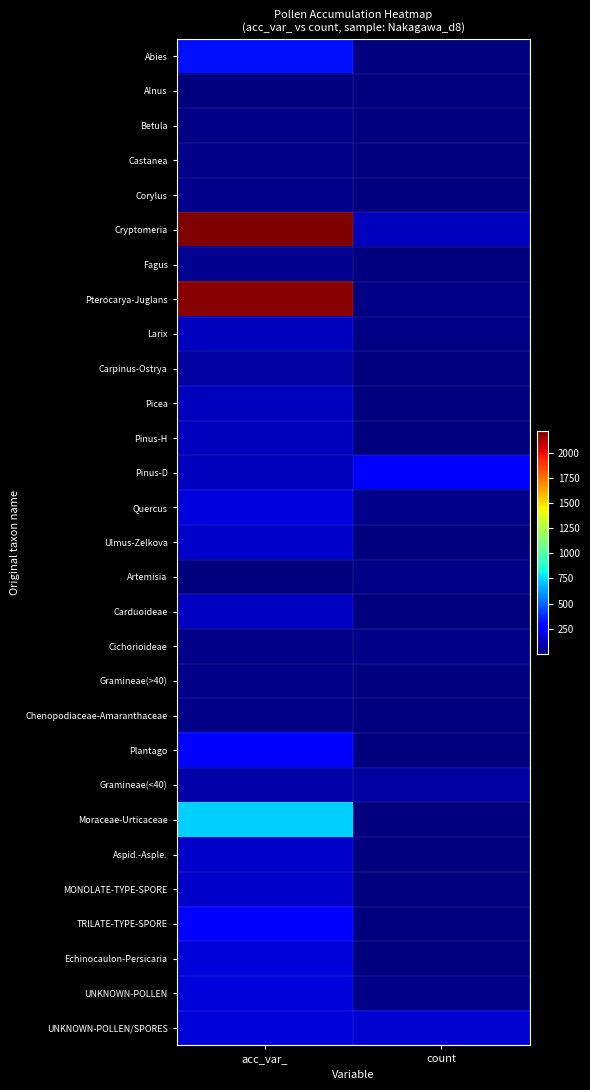

Reading left to right, what are all the values shown in this chart?

Abies: acc_var_=321	count=1
Alnus: acc_var_=5	count=9
Betula: acc_var_=12	count=3
Castanea: acc_var_=19	count=1
Corylus: acc_var_=31	count=1
Cryptomeria: acc_var_=2223	count=127
Fagus: acc_var_=42	count=5
Pterocarya-Juglans: acc_var_=2200	count=15
Larix: acc_var_=123	count=15
Carpinus-Ostrya: acc_var_=70	count=1
Picea: acc_var_=126	count=1
Pinus-H: acc_var_=124	count=1
Pinus-D: acc_var_=125	count=263
Quercus: acc_var_=189	count=32
Ulmus-Zelkova: acc_var_=154	count=3
Artemisia: acc_var_=7	count=18
Carduoideae: acc_var_=134	count=3
Cichorioideae: acc_var_=25	count=24
Gramineae(>40): acc_var_=22	count=1
Chenopodiaceae-Amaranthaceae: acc_var_=24	count=1
Plantago: acc_var_=270	count=3
Gramineae(<40): acc_var_=80	count=66
Moraceae-Urticaceae: acc_var_=736	count=5
Aspid.-Asple.: acc_var_=146	count=3
MONOLATE-TYPE-SPORE: acc_var_=146	count=2
TRILATE-TYPE-SPORE: acc_var_=279	count=3
Echinocaulon-Persicaria: acc_var_=177	count=1
UNKNOWN-POLLEN: acc_var_=177	count=23
UNKNOWN-POLLEN/SPORES: acc_var_=177	count=161